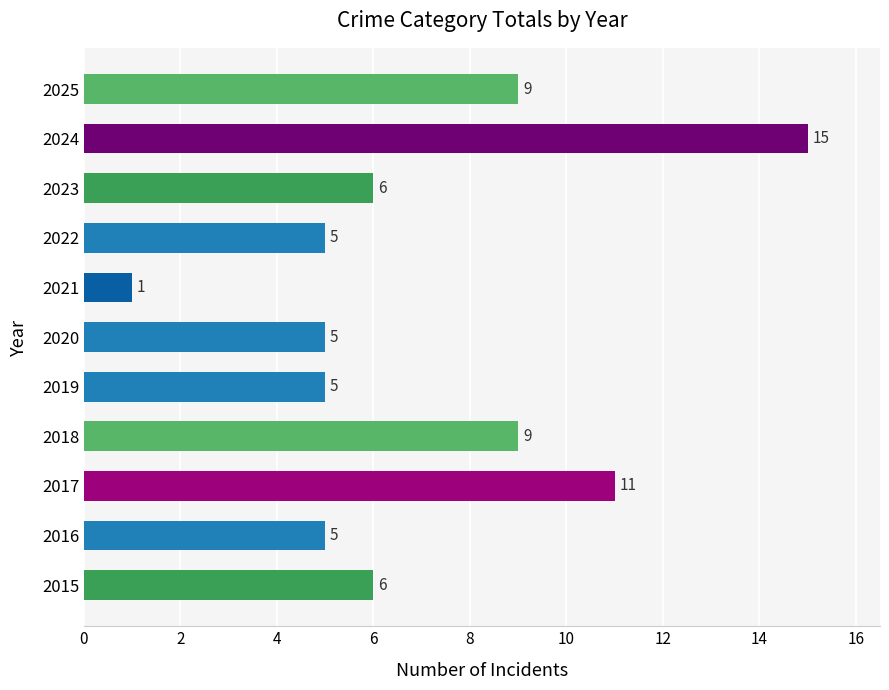

Reading top to bottom, transcribe all the data shown in this chart.

9	15	6	5	1	5	5	9	11	5	6